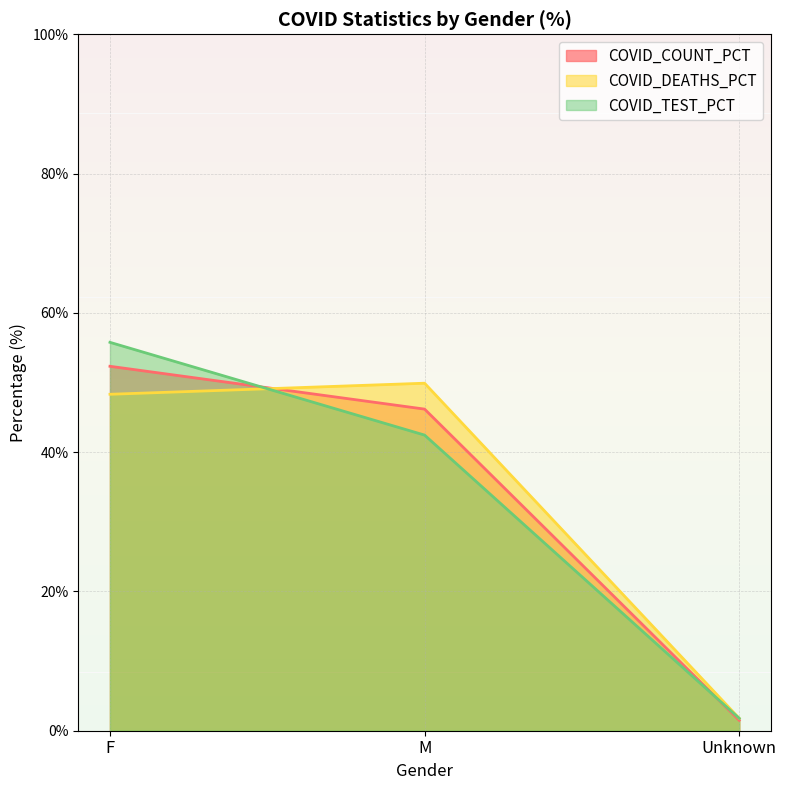

Reading left to right, transcribe all the data shown in this chart.

COVID_COUNT_PCT: 52.3	46.2	1.5
COVID_DEATHS_PCT: 48.3	49.9	1.8
COVID_TEST_PCT: 55.8	42.5	1.8